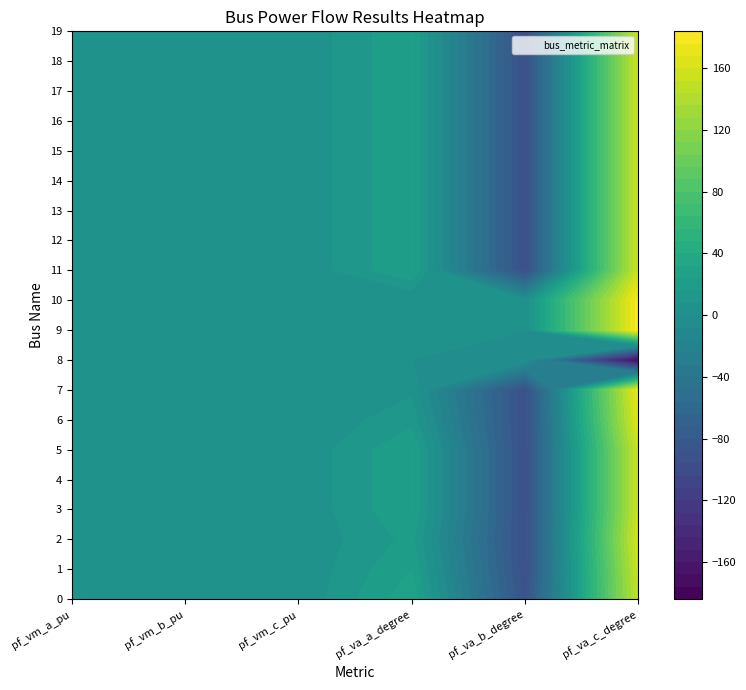

At which category is the sum across all series the highest?

pf_va_c_degree